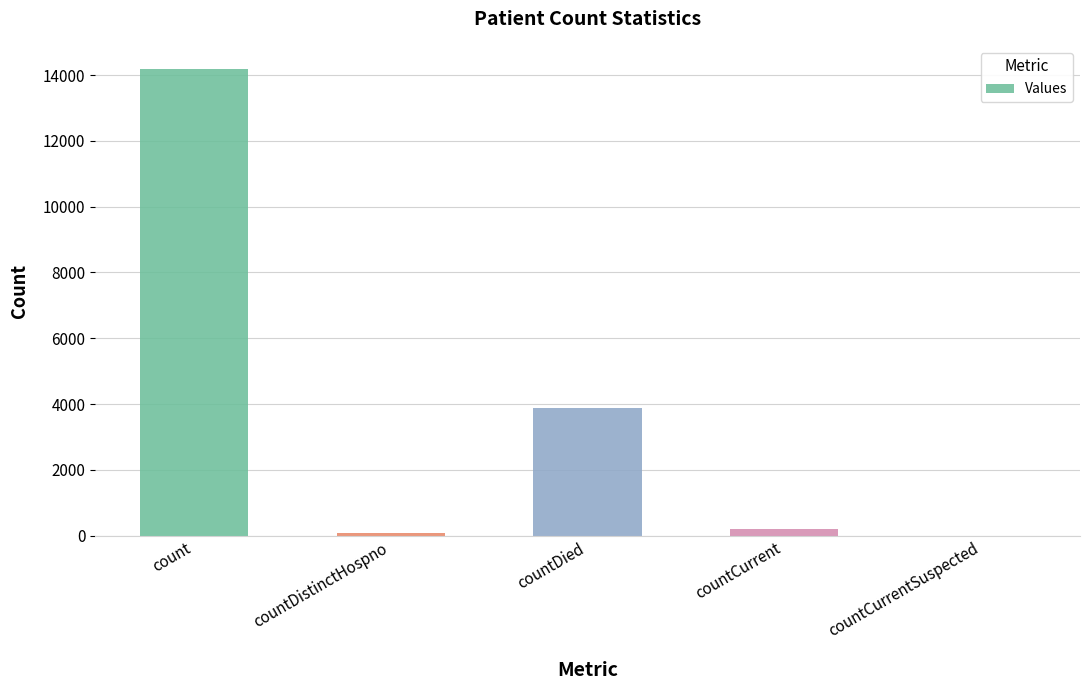

True or false: the data shows 0 at countCurrentSuspected.

True